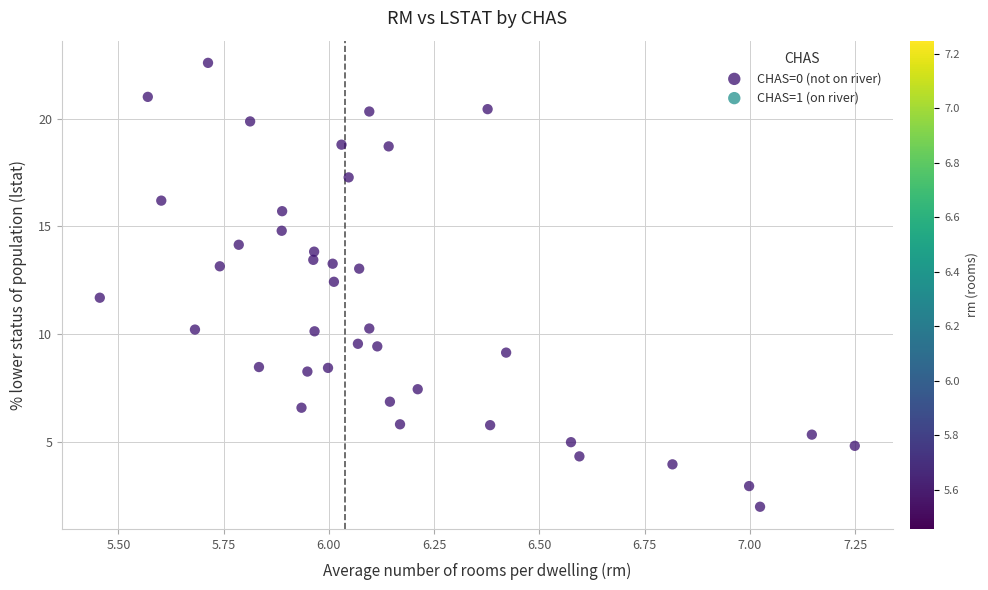

What is the range of X values (max minus min)?

1.8